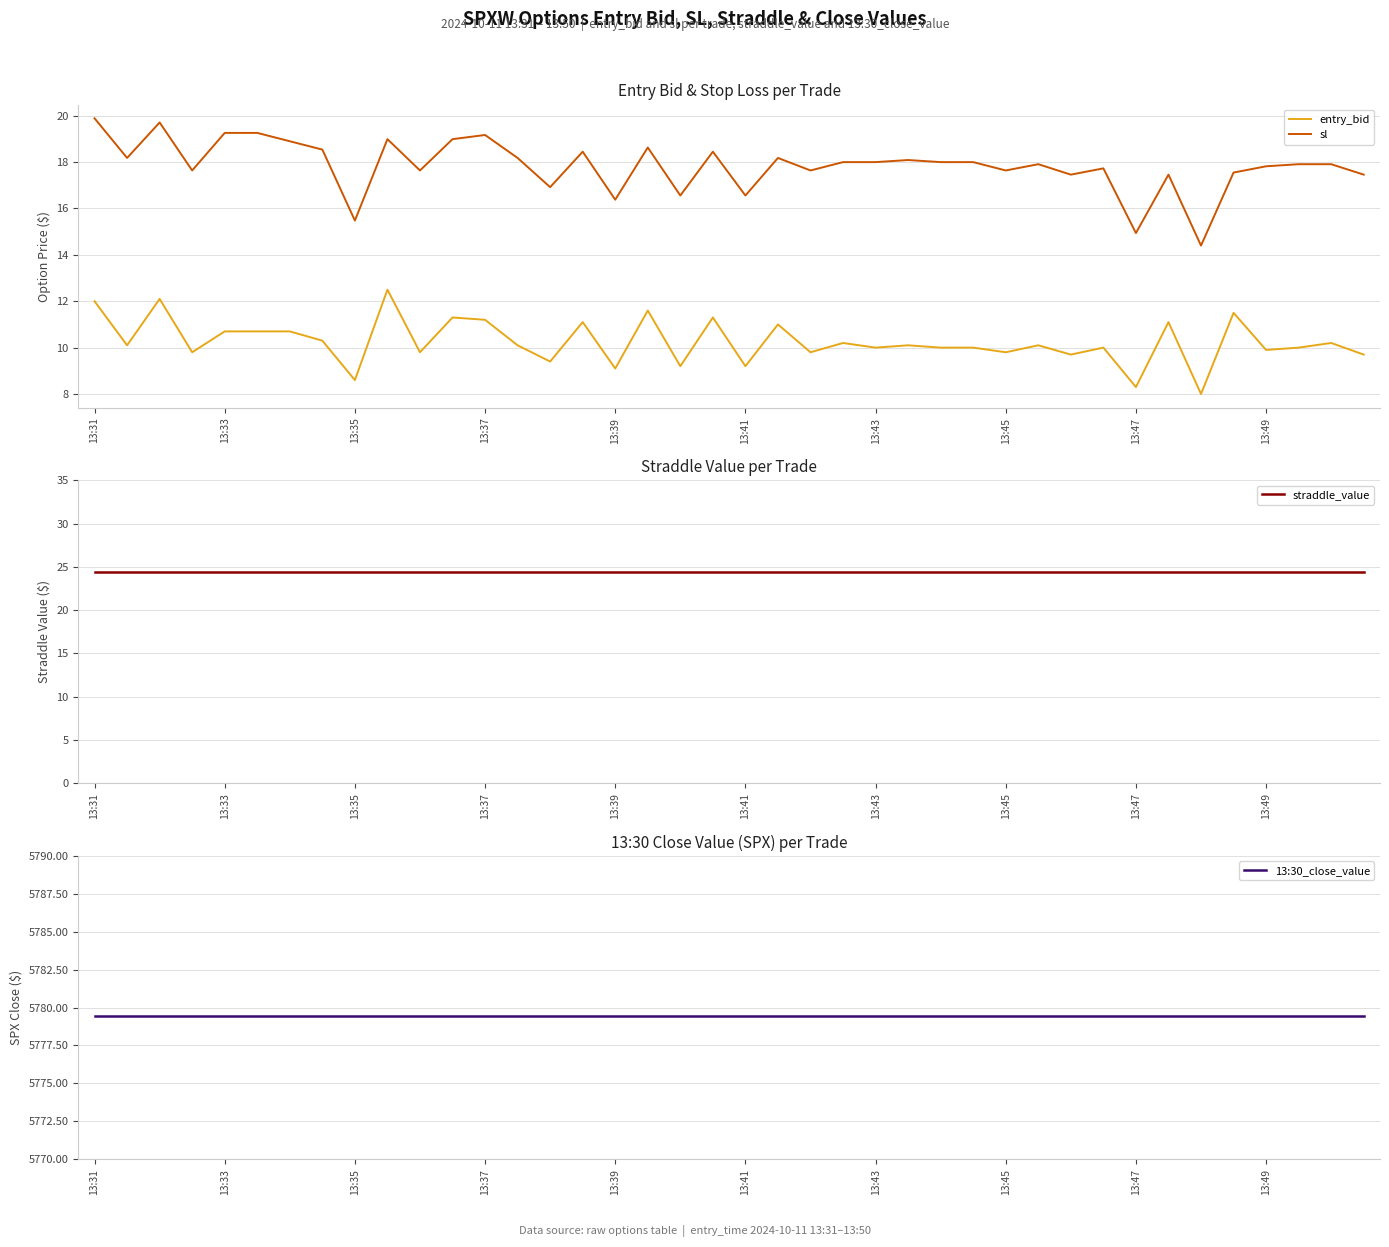

Between 30 and 33, which series saw the biggest shift?

entry_bid